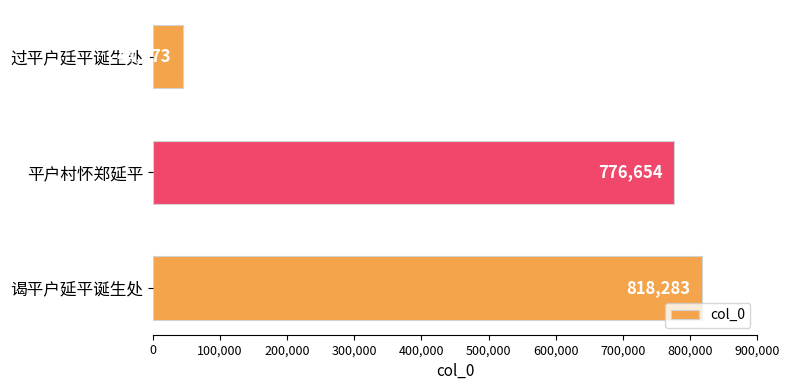

What is the sum of the values at 平户村怀郑延平 and 谒平户延平诞生处?

1594937